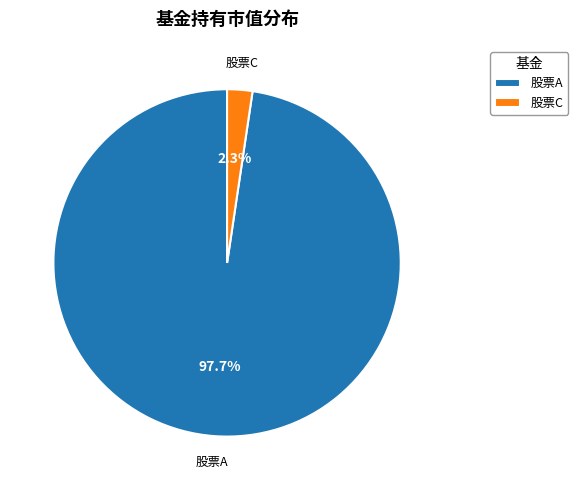

Combined, do 股票C and 股票A account for over 50%?

Yes